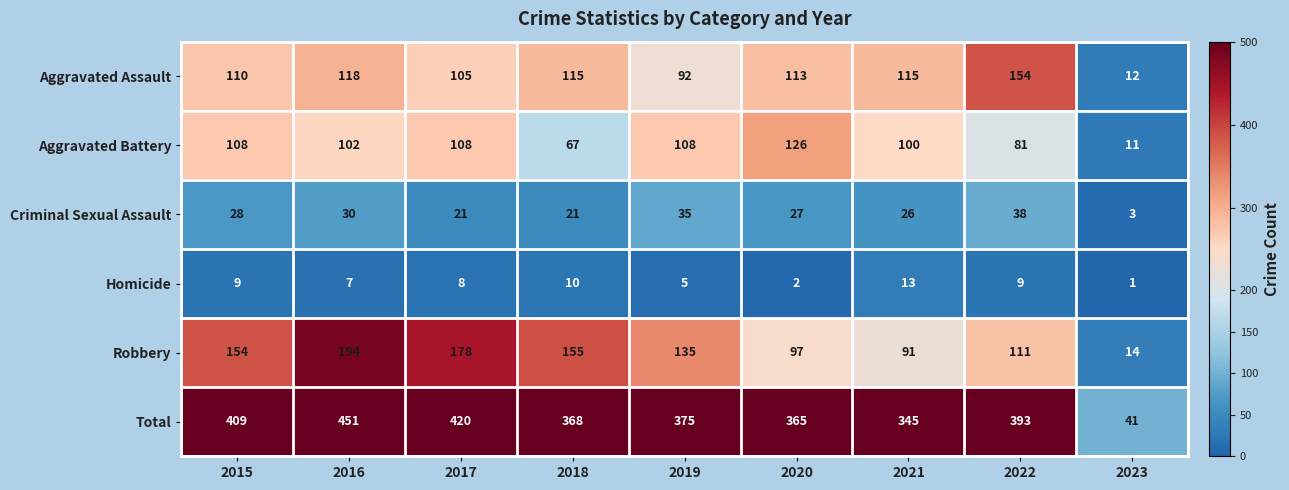

Is it true that Total equals 486 at 2018?

False